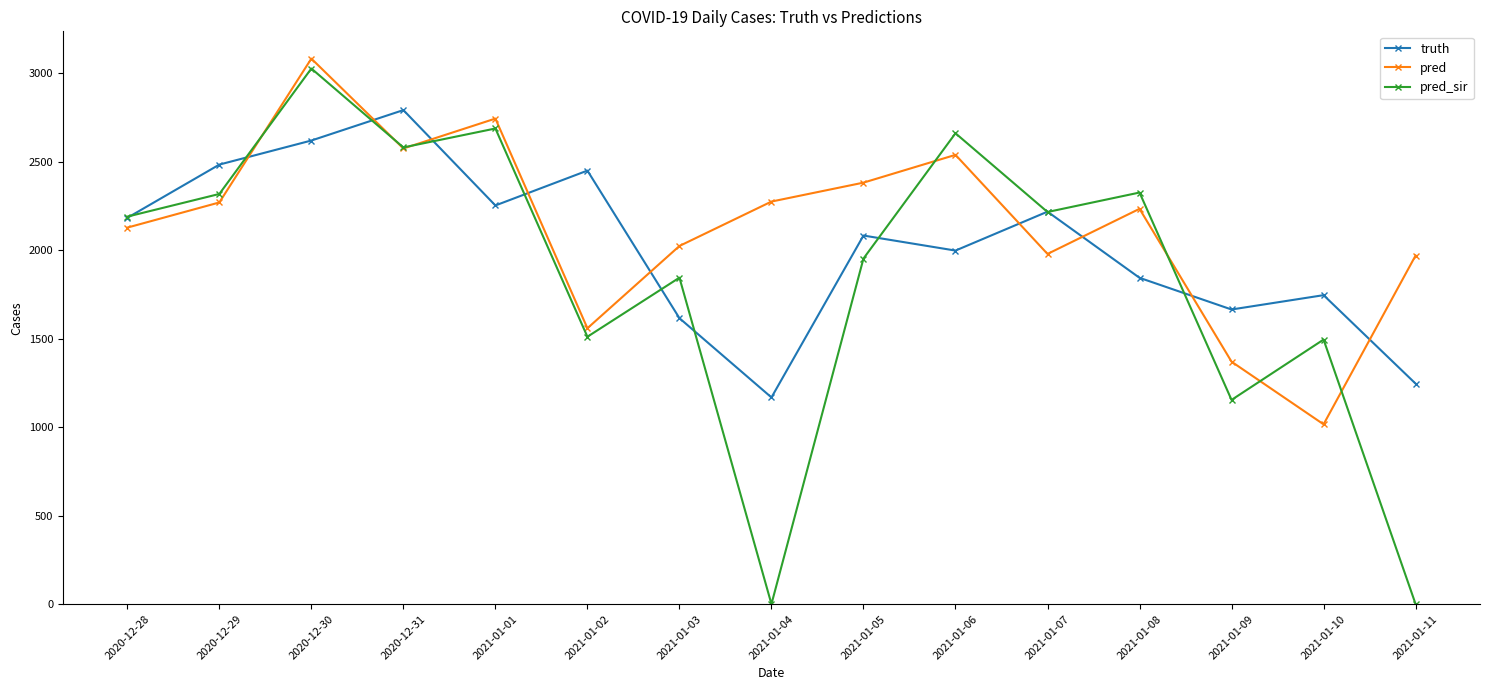

How many interior local peaks does the pred series have?

4